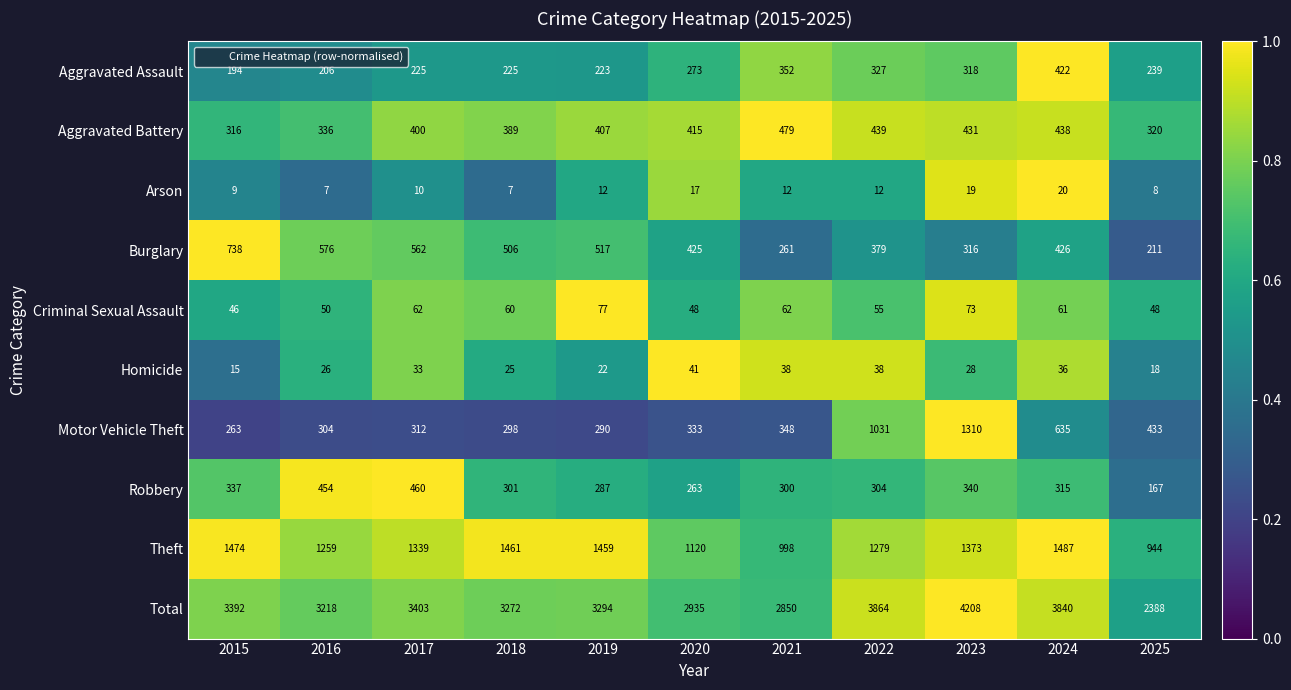

The Burglary series shows 425 at 2020. True or false?

True